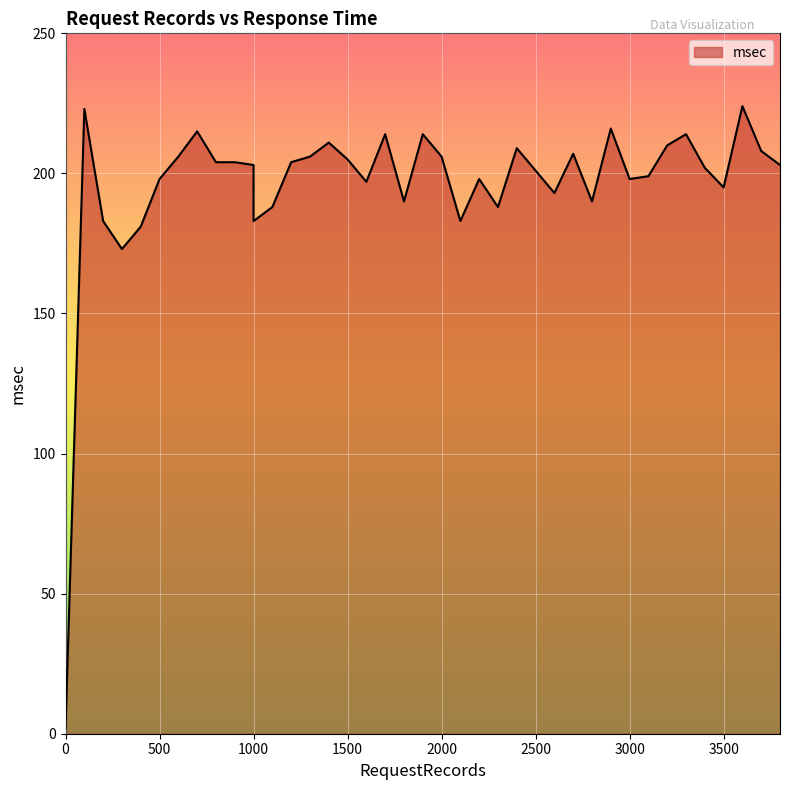

What is the difference between the second highest and minimum values?

221